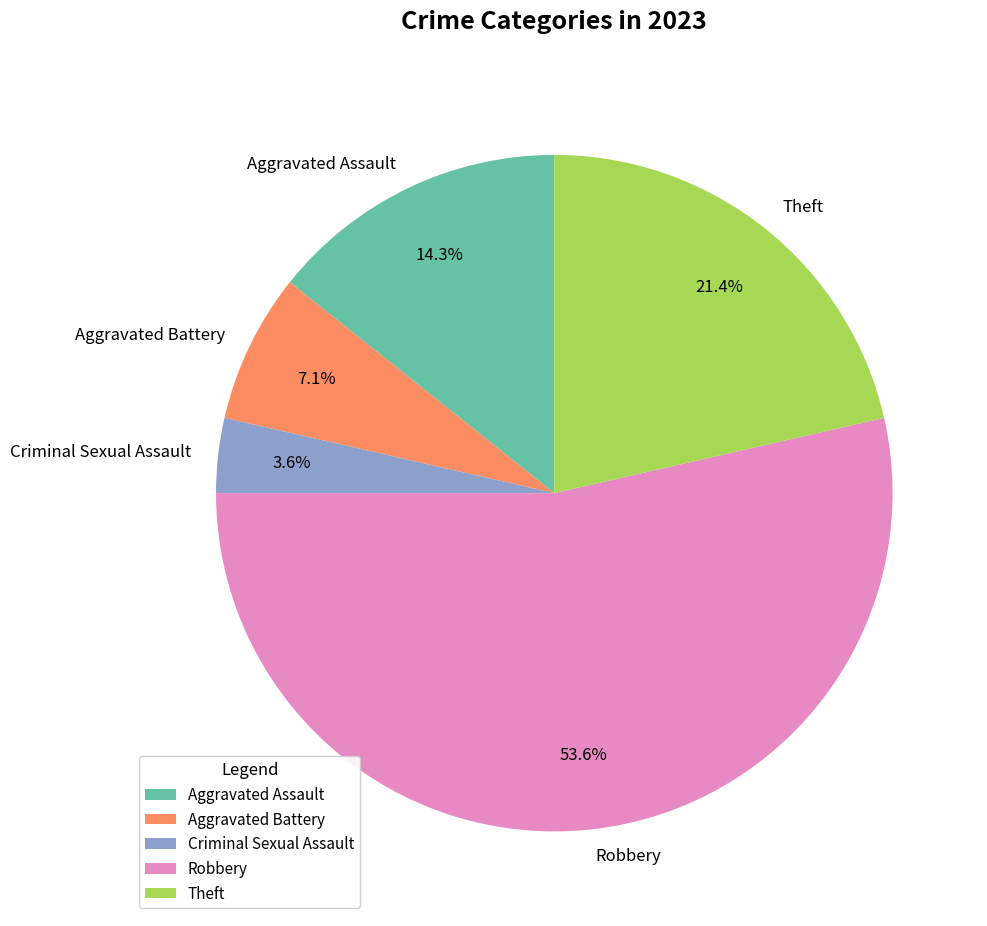

Does Robbery account for over 50% of the chart?

Yes